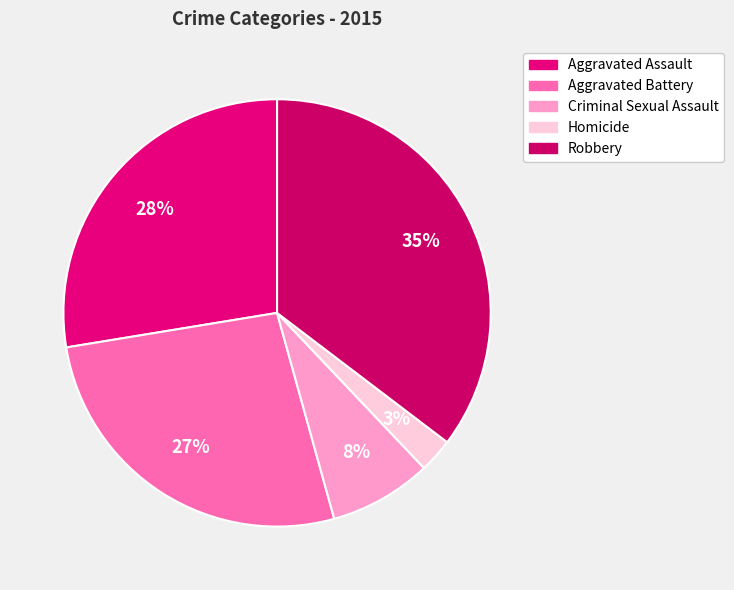

Does Aggravated Battery account for over 50% of the chart?

No